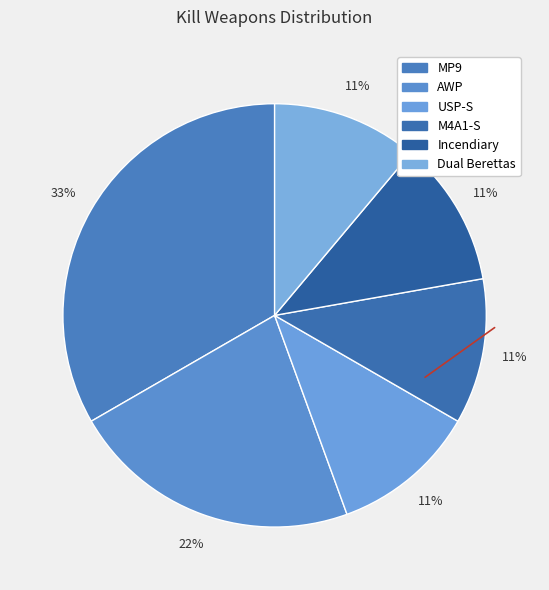

How many slices are in this pie chart?

6